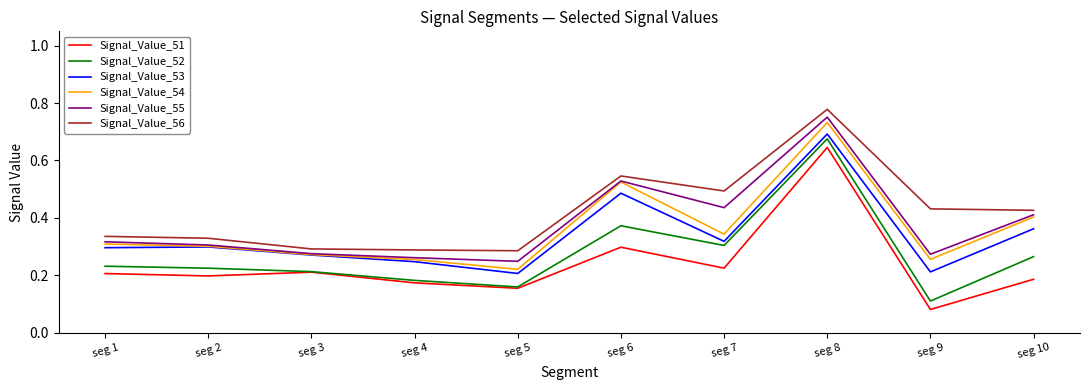

The Signal_Value_54 series shows 0.5 at seg 1. True or false?

False